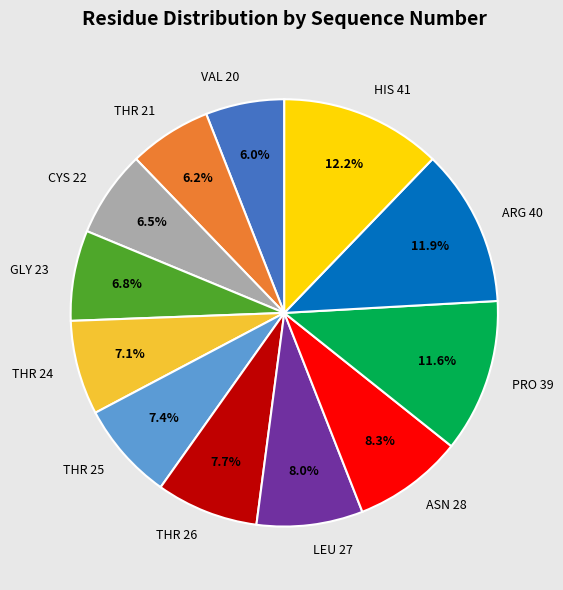

Combined, do THR 26 and ARG 40 account for over 50%?

No